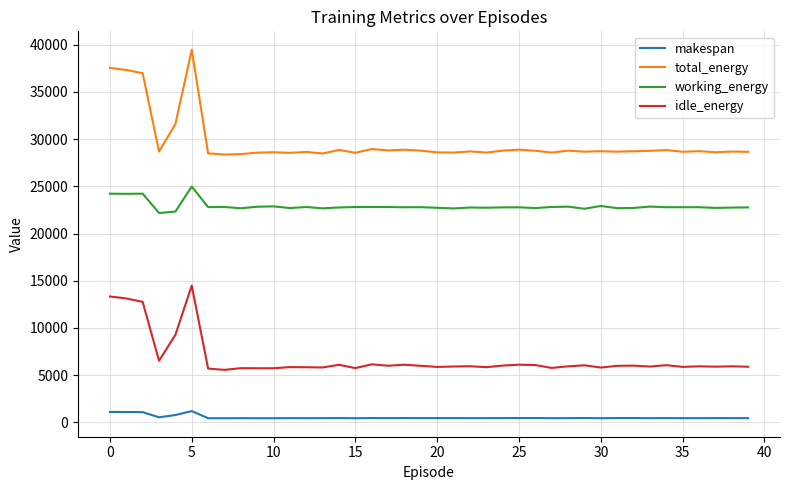

How many lines are shown in the chart?

4